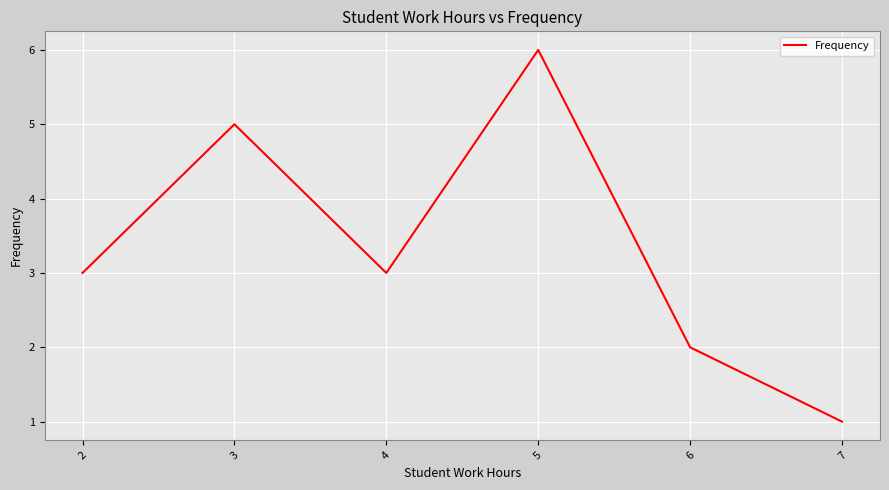

Count the values in the range 2 to 5.

4